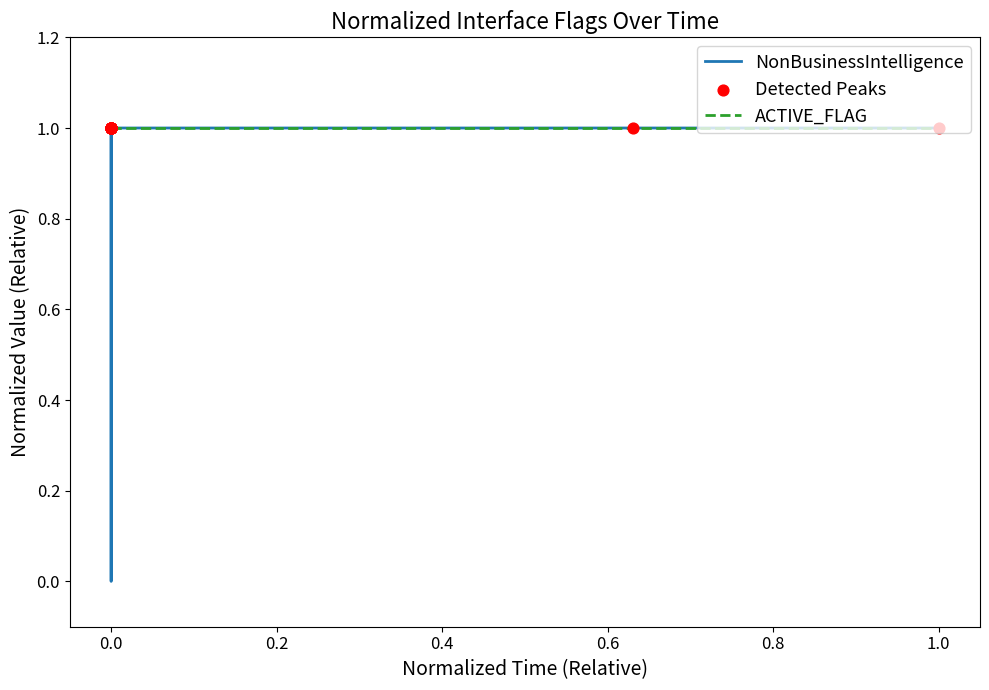

Which series has the widest spread of values?

NonBusinessIntelligence